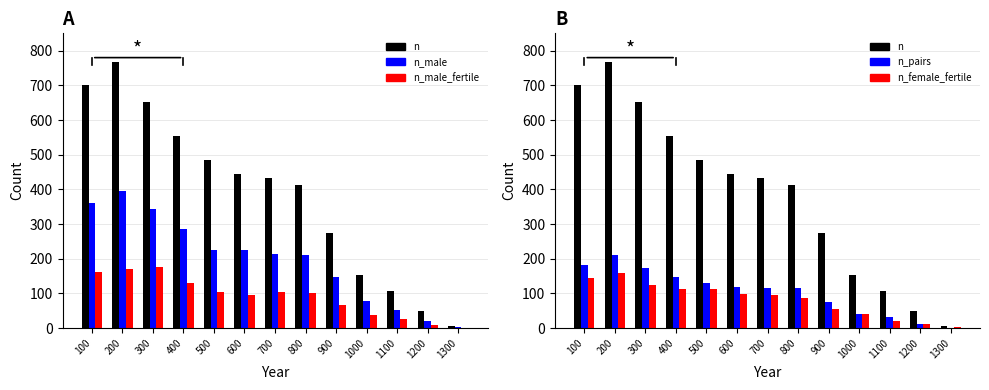

What is the sum of all n values?

5035